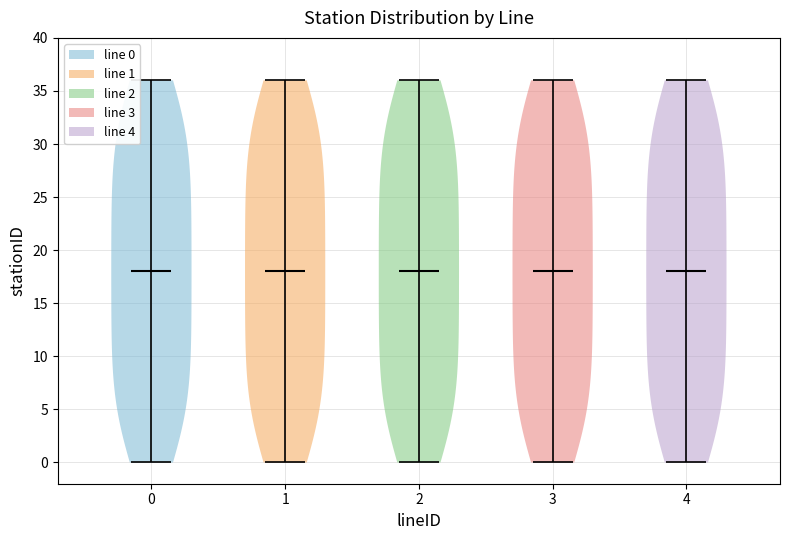

Reading left to right, read every violin against the y-axis: where its median line is, and the lowest and highest points it reaches. The values are not printed on the chart, so give them approximately, as read against the axis.

0: median line 18, lowest point 0, highest point 36
1: median line 18, lowest point 0, highest point 36
2: median line 18, lowest point 0, highest point 36
3: median line 18, lowest point 0, highest point 36
4: median line 18, lowest point 0, highest point 36